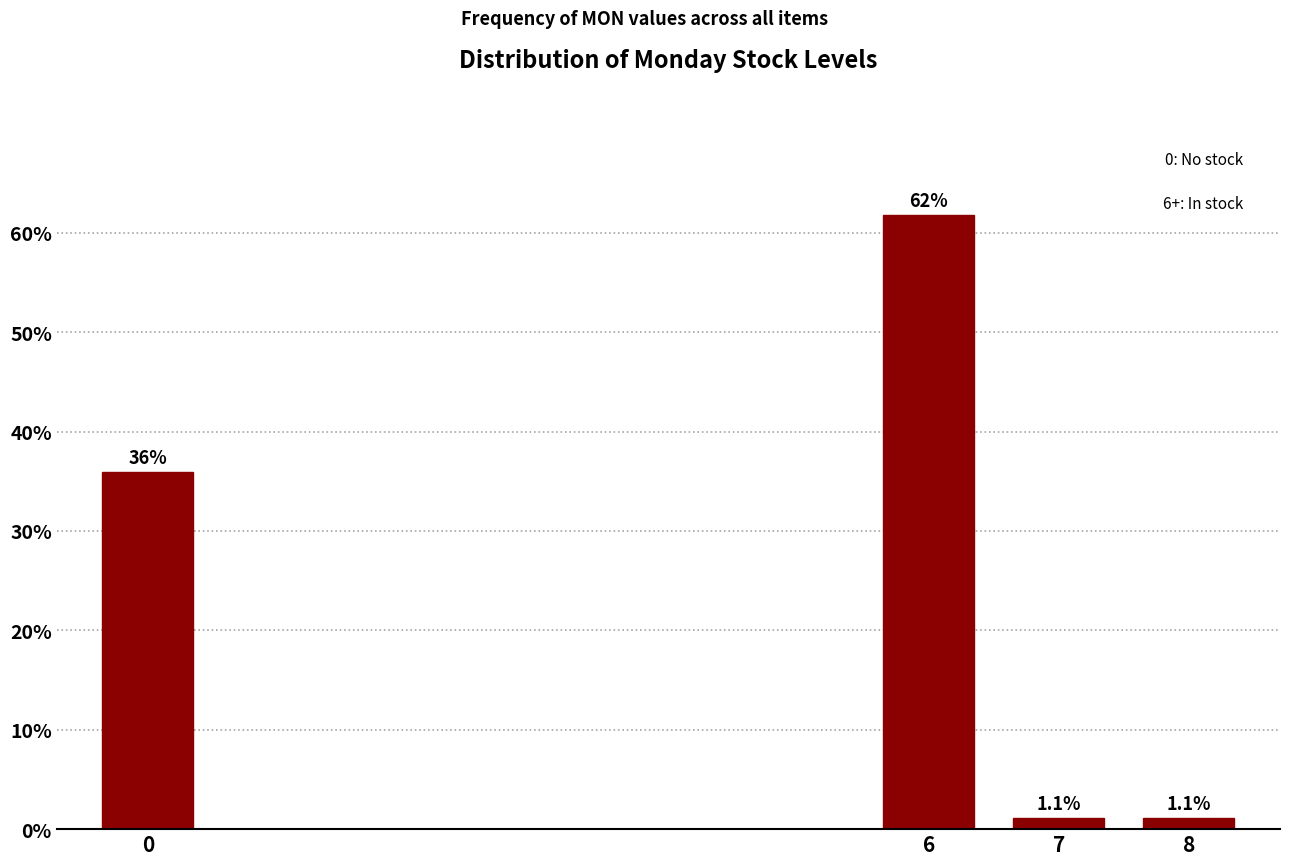

Reading left to right, what are all the values shown in this chart?

36.0	61.8	1.1	1.1